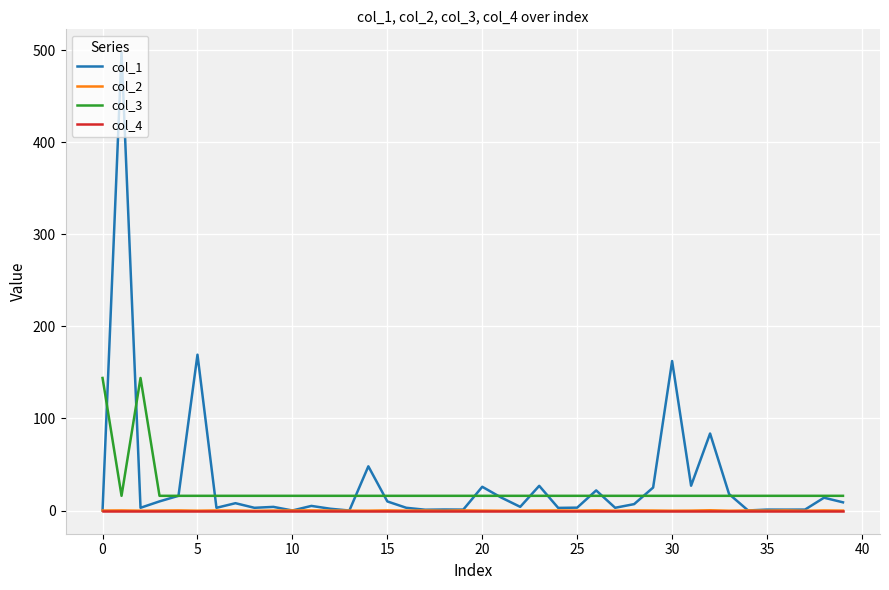

What is the maximum value shown in the chart?

497.8